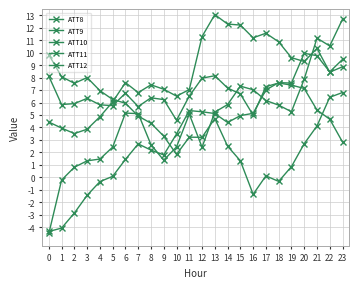

Between which two adjacent categories do ATT12 and ATT9 first intersect?

15 and 16